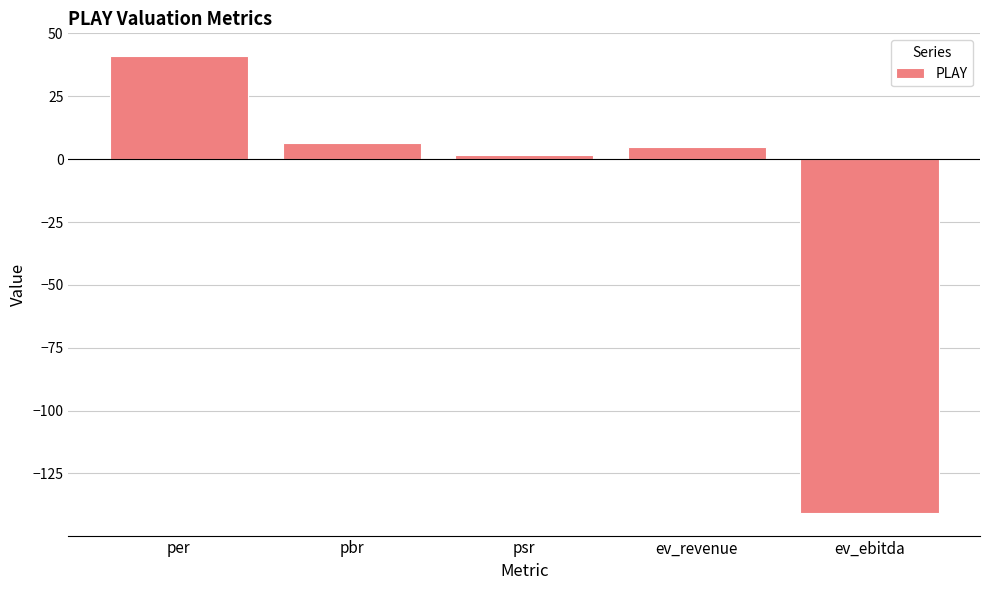

Reading left to right, extract all data points from this chart.

per=41.0	pbr=6.5	psr=1.7	ev_revenue=4.8	ev_ebitda=-140.6